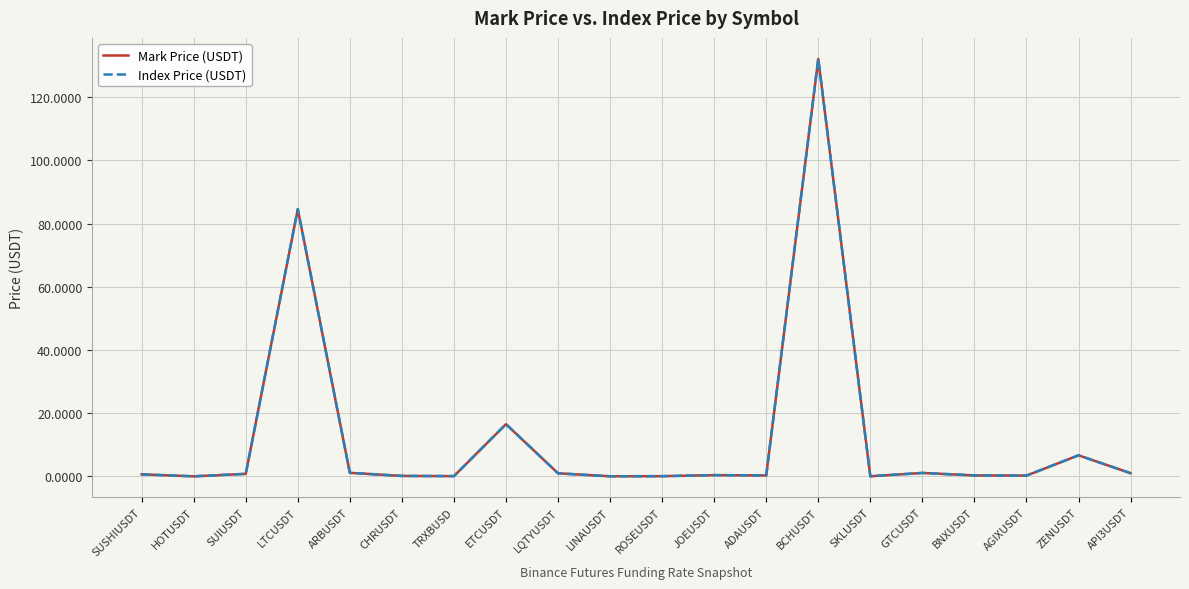

Is it true that Mark Price (USDT) equals 132.1 at BCHUSDT?

True